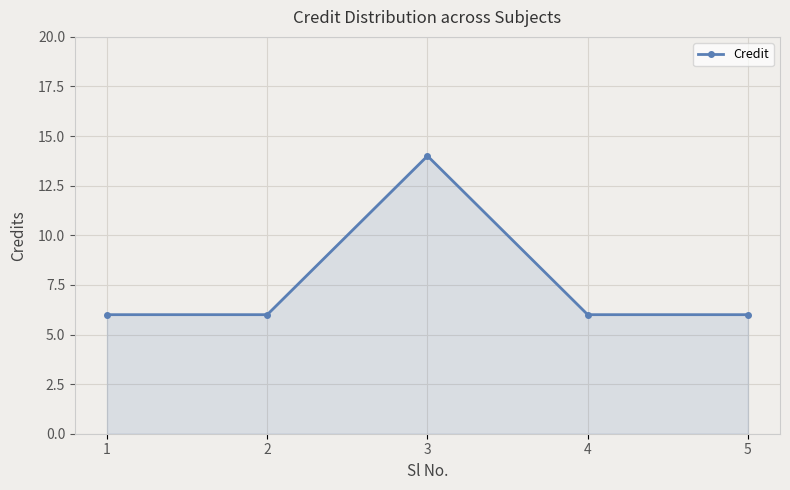

Does the chart have visible grid lines?

Yes